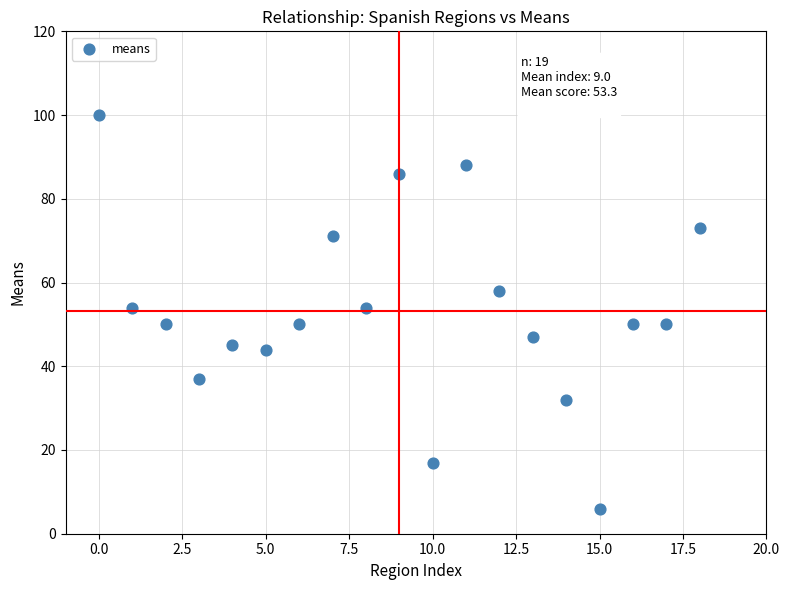

What is the range of Y values (max minus min)?

94